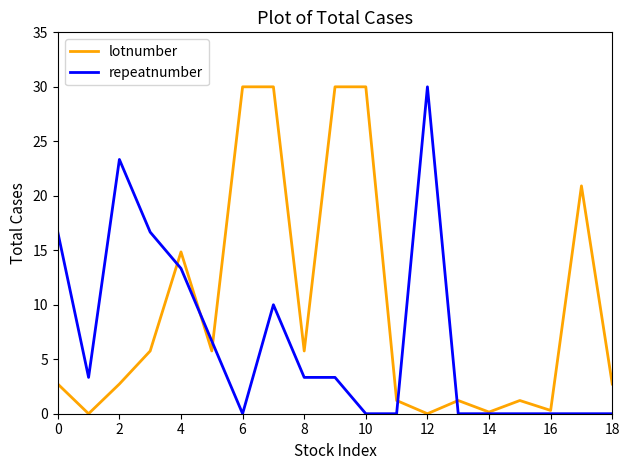

Which series has the largest total across all categories?

lotnumber